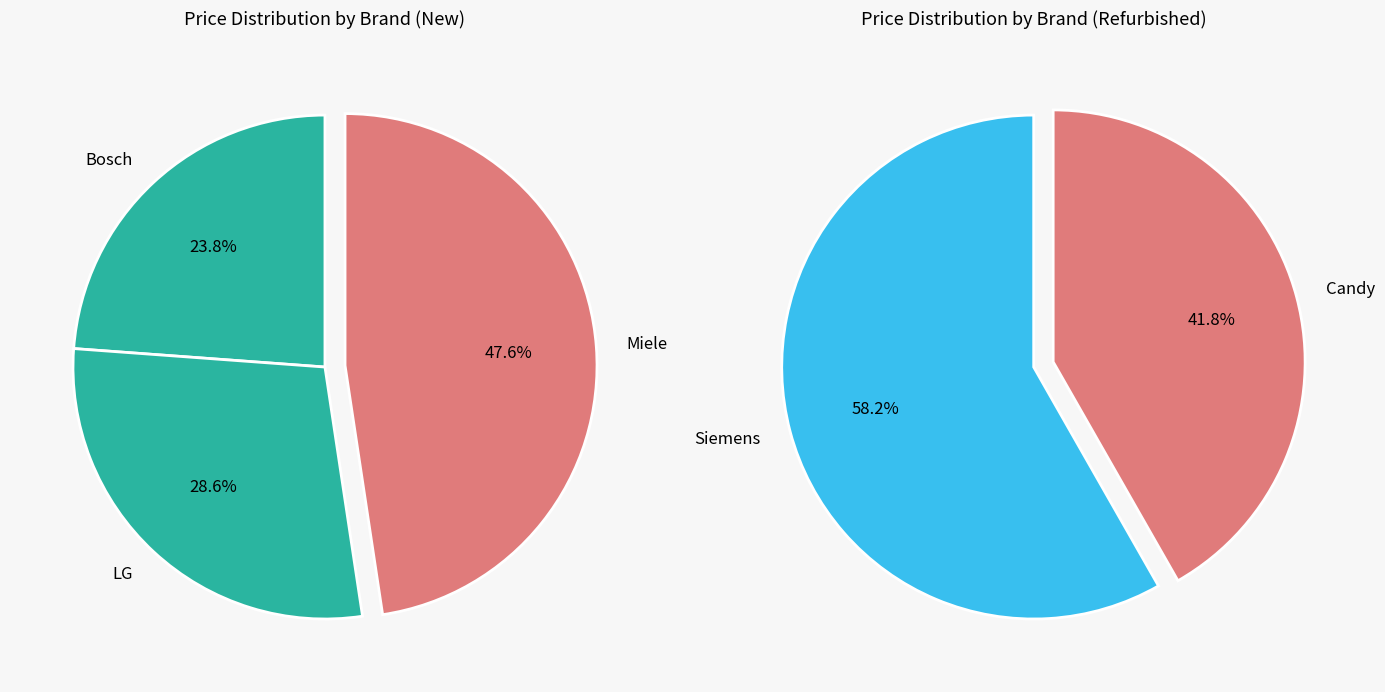

Count the number of slices in the pie.

5